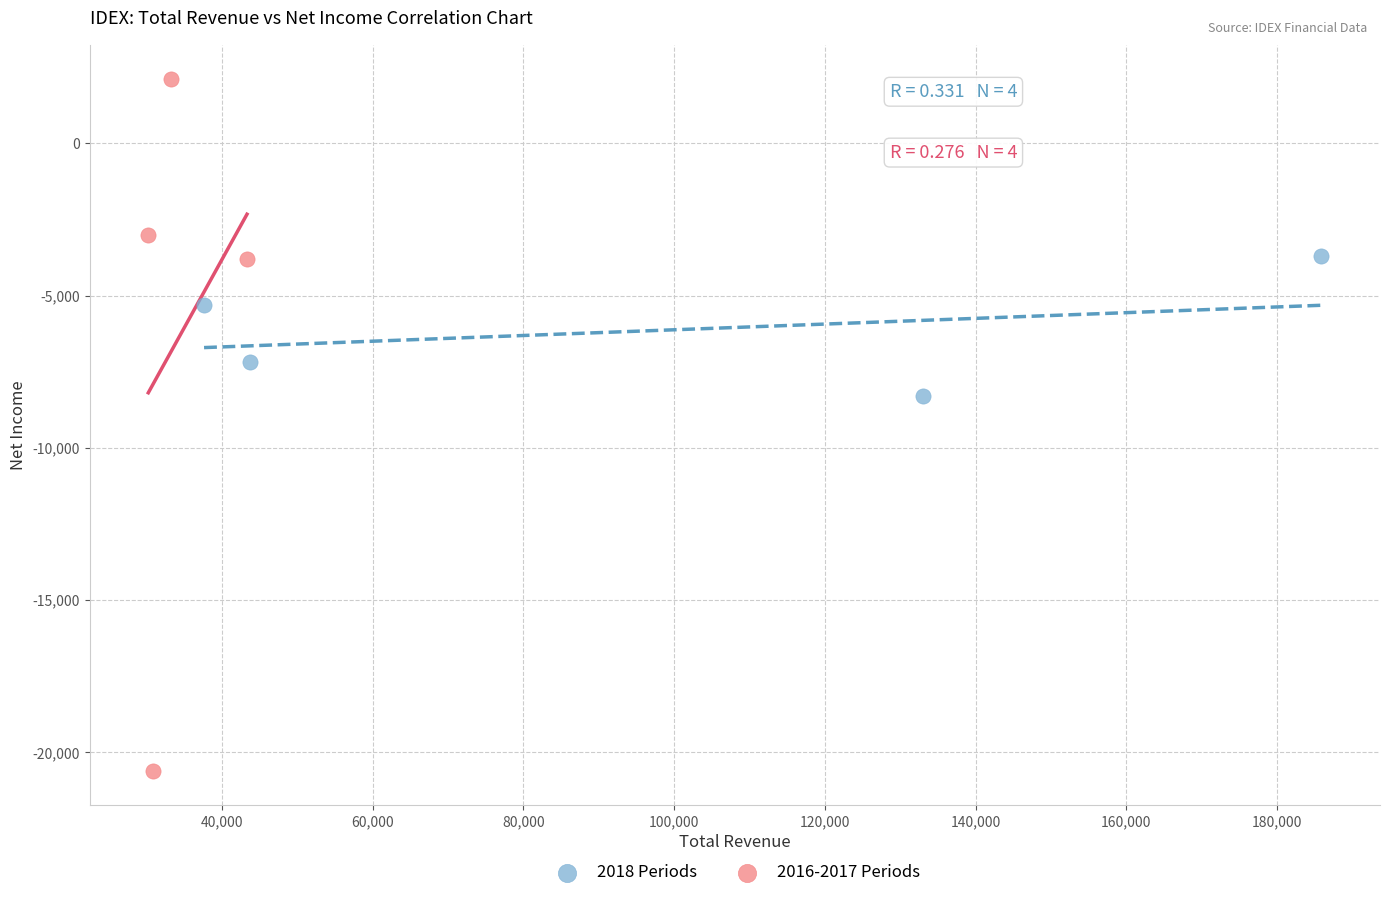

Which series reaches the maximum Y coordinate?

2016-2017 Periods